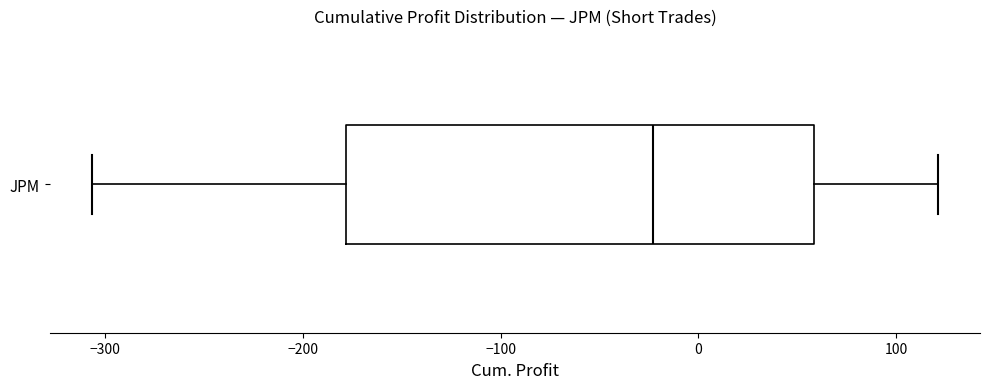

Transcribe this box plot: give where the median line is, the range the box spans, and where the two whiskers end, as read against the x-axis. The values are not printed on the chart, so give them approximately, as read against the axis.

median -20, box -180 to 60, whiskers -310 to 120